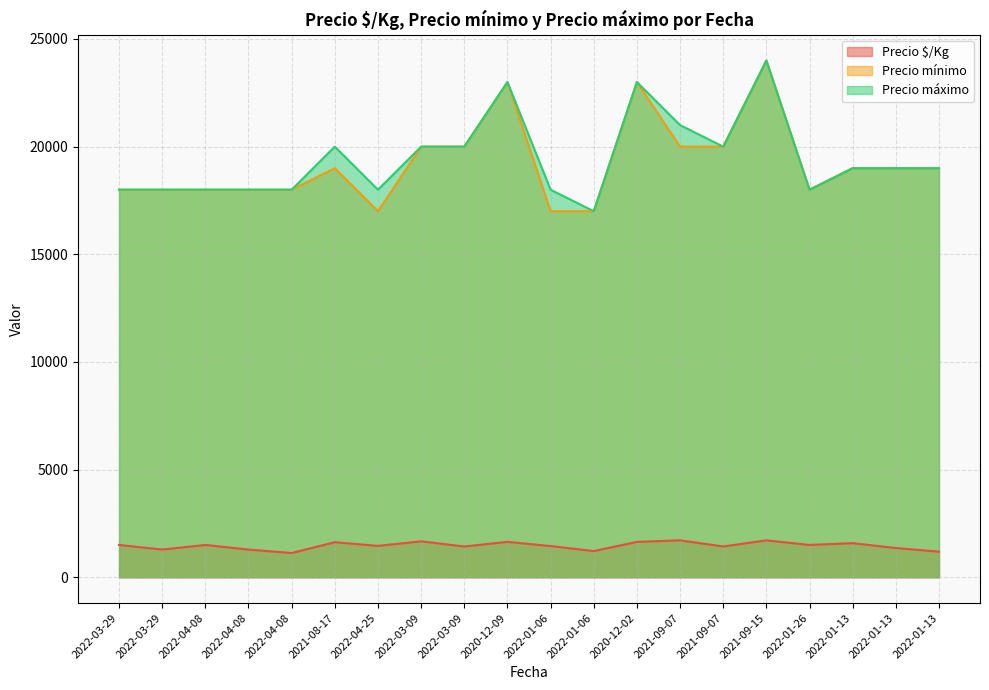

Is the value of Precio mínimo at 2022-01-06 greater than the value of Precio $/Kg at 2022-01-06?

Yes